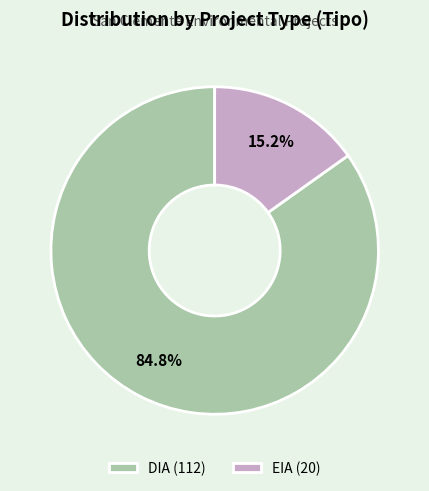

Combined, what portion of the pie is DIA and EIA?

100.0%